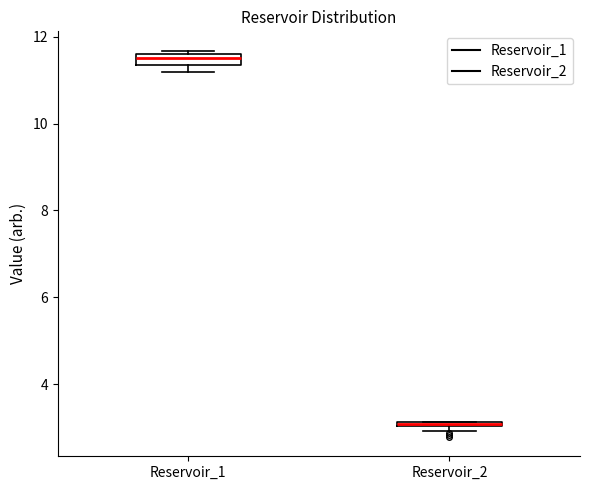

Where is the lower edge of the box for Reservoir_2 on the y-axis? The values are not printed on the chart, so give them approximately, as read against the axis.

3.0